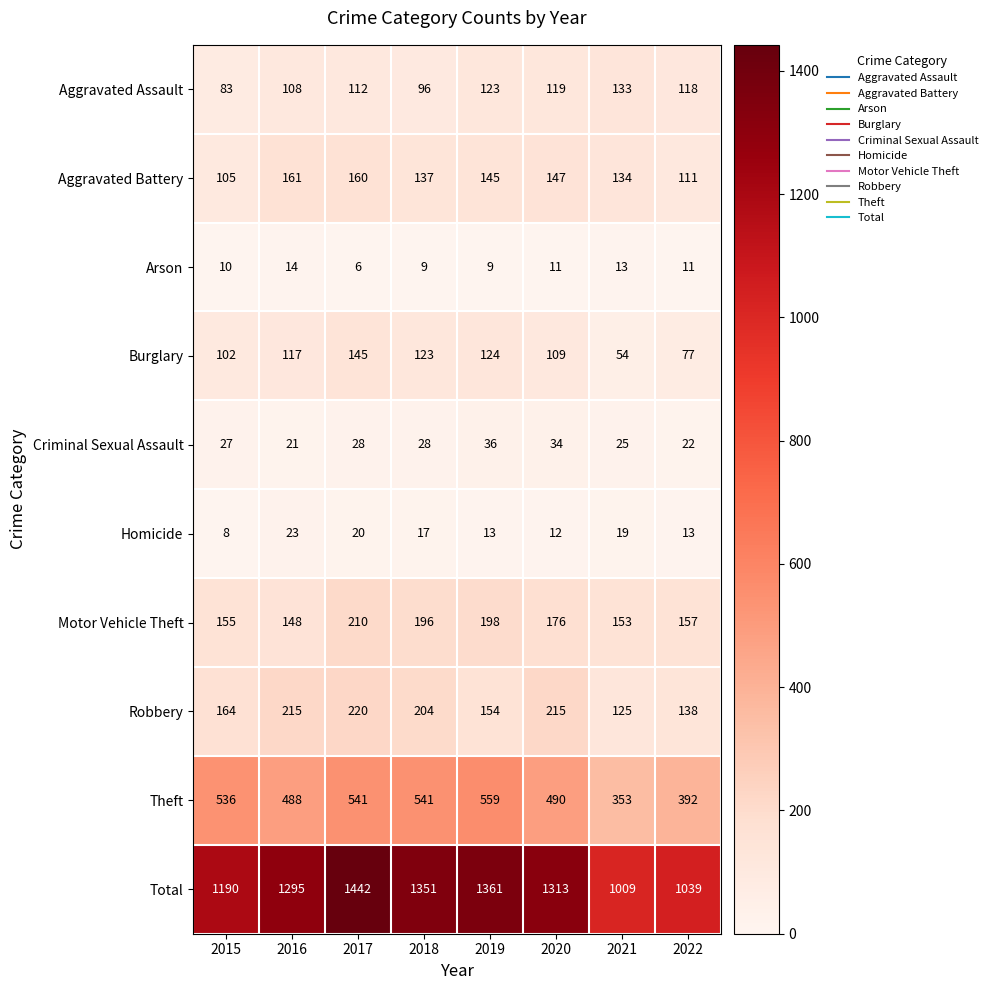

At 2020, list the series in order from smallest to largest.

Arson, Homicide, Criminal Sexual Assault, Burglary, Aggravated Assault, Aggravated Battery, Motor Vehicle Theft, Robbery, Theft, Total